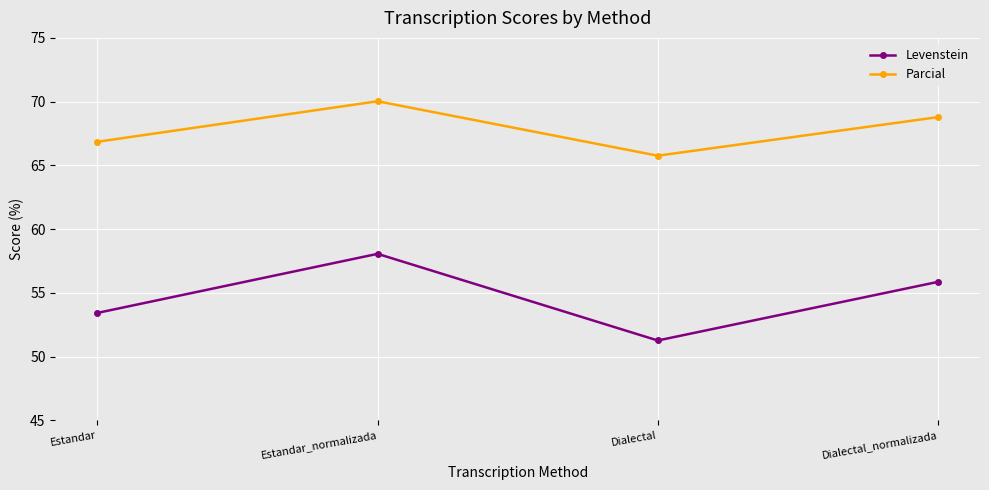

Reading left to right, what are all the values shown in this chart?

Levenstein: Estandar=53.4	Estandar_normalizada=58.1	Dialectal=51.3	Dialectal_normalizada=55.9
Parcial: Estandar=66.9	Estandar_normalizada=70.0	Dialectal=65.8	Dialectal_normalizada=68.8